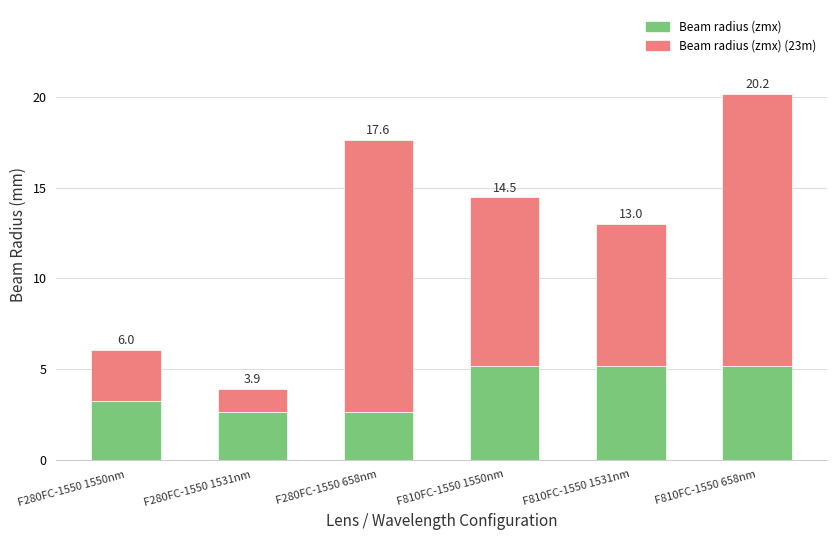

Rank the series by their maximum value, from lowest to highest.

Beam radius (zmx), Beam radius (zmx) (23m)